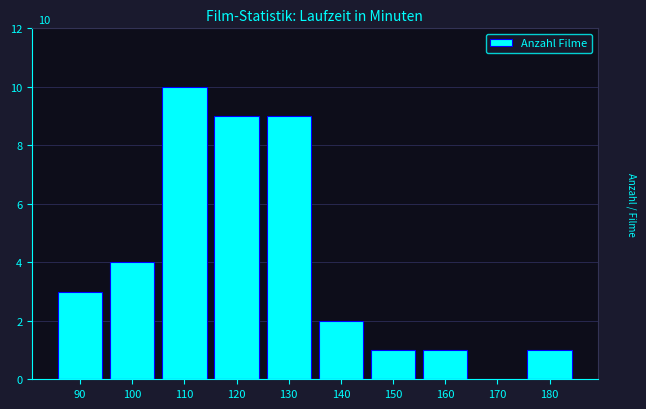

Reading left to right, what are all the values shown in this chart?

90=3	100=4	110=10	120=9	130=9	140=2	150=1	160=1	170=0	180=1